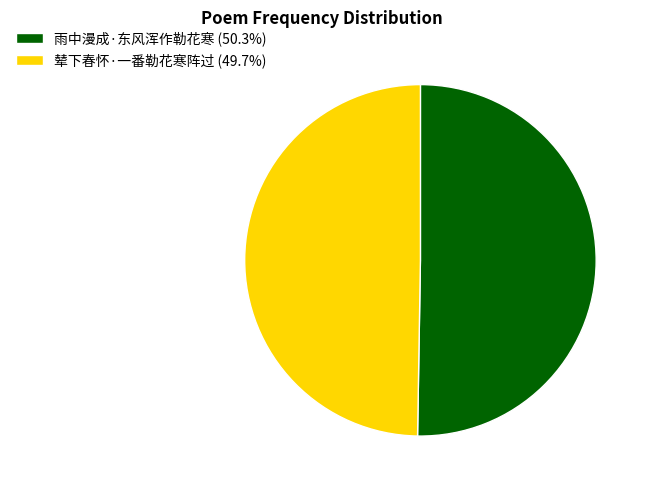

Does any single category account for the majority?

Yes